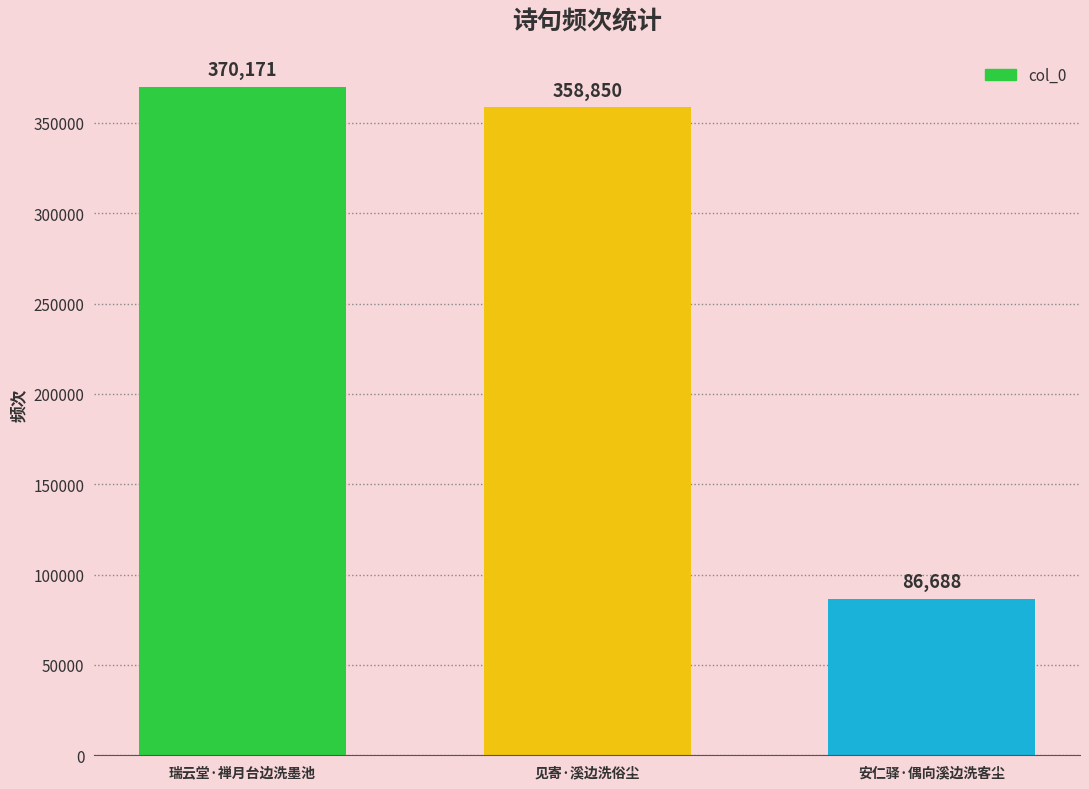

What is the greatest value displayed?

370171